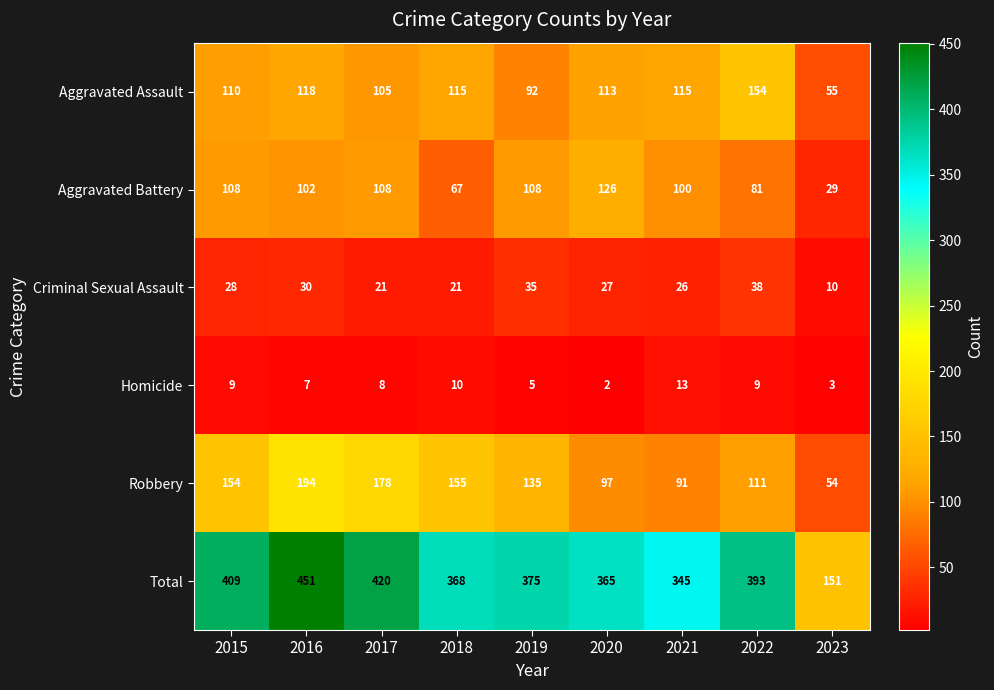

What is the difference between the maximum and second lowest values in the Aggravated Assault series?

62